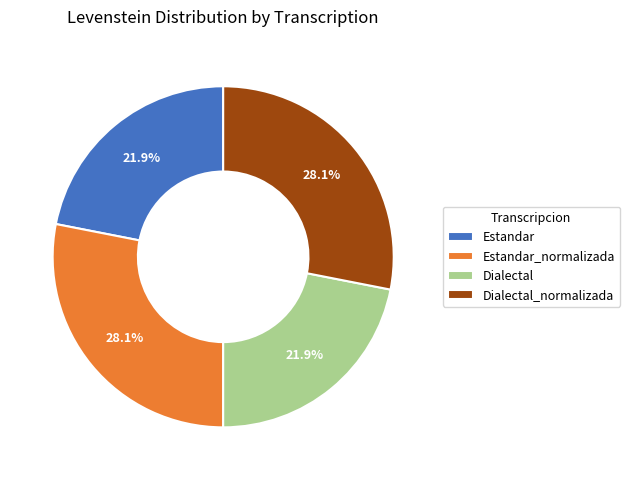

What percentage is NOT represented by Dialectal_normalizada?

71.9%